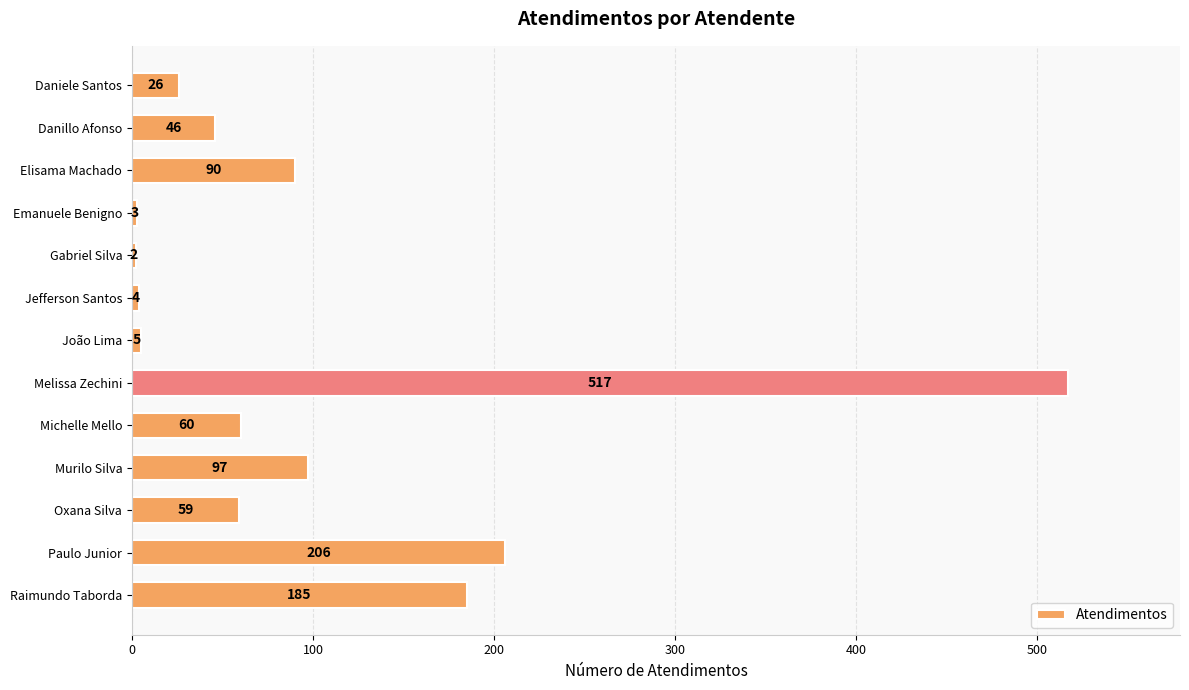

Between Gabriel Silva and João Lima, which is larger?

João Lima